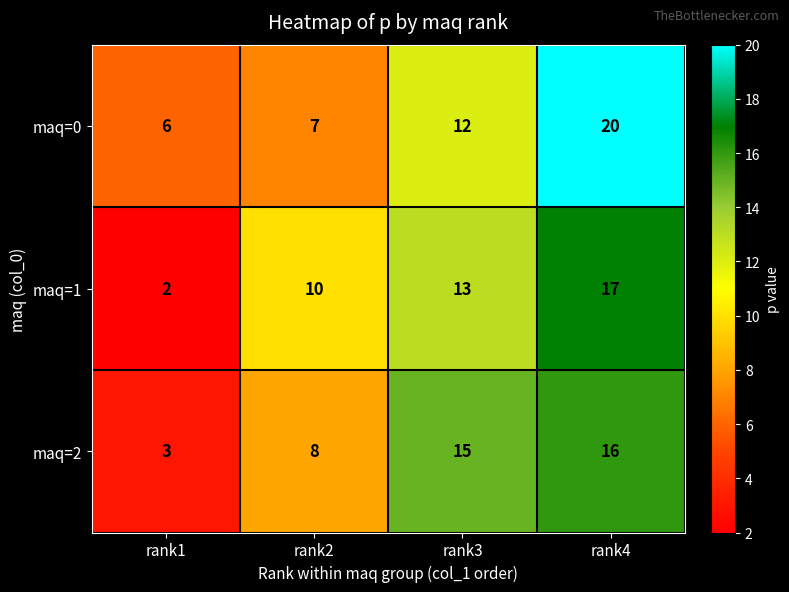

Which category has the lowest value across all series?

rank1